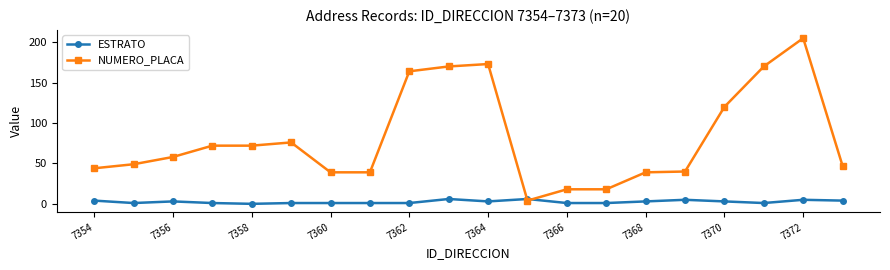

Which series has the widest spread of values?

NUMERO_PLACA